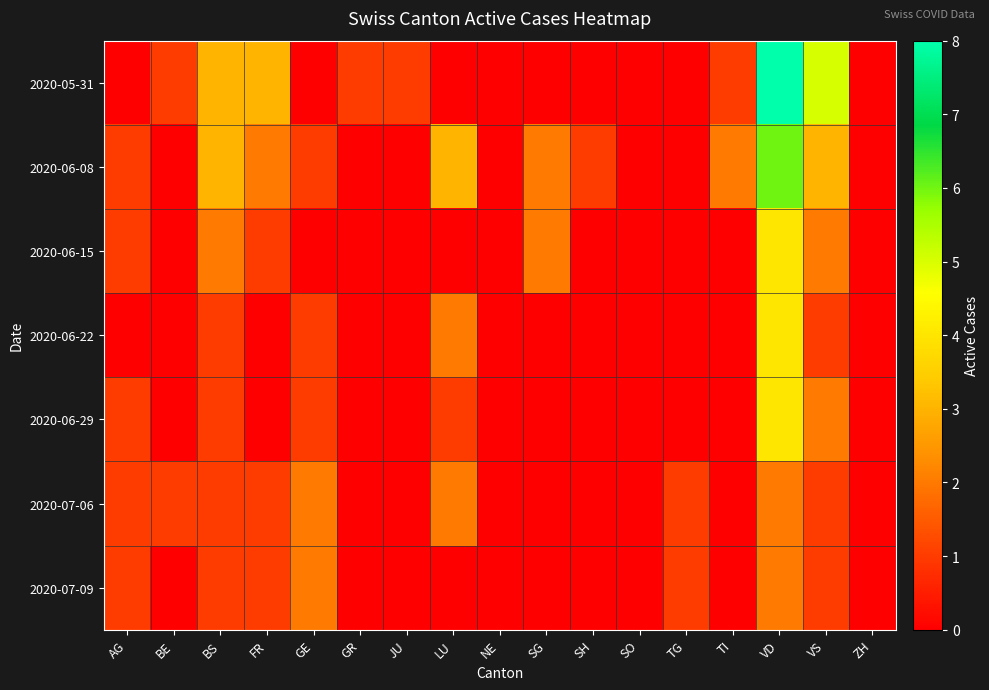

Reading left to right, what are all the values shown in this chart?

2020-05-31: AG=0	BE=1	BS=3	FR=3	GE=0	GR=1	JU=1	LU=0	NE=0	SG=0	SH=0	SO=0	TG=0	TI=1	VD=8	VS=5	ZH=0
2020-06-08: AG=1	BE=0	BS=3	FR=2	GE=1	GR=0	JU=0	LU=3	NE=0	SG=2	SH=1	SO=0	TG=0	TI=2	VD=6	VS=3	ZH=0
2020-06-15: AG=1	BE=0	BS=2	FR=1	GE=0	GR=0	JU=0	LU=0	NE=0	SG=2	SH=0	SO=0	TG=0	TI=0	VD=4	VS=2	ZH=0
2020-06-22: AG=0	BE=0	BS=1	FR=0	GE=1	GR=0	JU=0	LU=2	NE=0	SG=0	SH=0	SO=0	TG=0	TI=0	VD=4	VS=1	ZH=0
2020-06-29: AG=1	BE=0	BS=1	FR=0	GE=1	GR=0	JU=0	LU=1	NE=0	SG=0	SH=0	SO=0	TG=0	TI=0	VD=4	VS=2	ZH=0
2020-07-06: AG=1	BE=1	BS=1	FR=1	GE=2	GR=0	JU=0	LU=2	NE=0	SG=0	SH=0	SO=0	TG=1	TI=0	VD=2	VS=1	ZH=0
2020-07-09: AG=1	BE=0	BS=1	FR=1	GE=2	GR=0	JU=0	LU=0	NE=0	SG=0	SH=0	SO=0	TG=1	TI=0	VD=2	VS=1	ZH=0